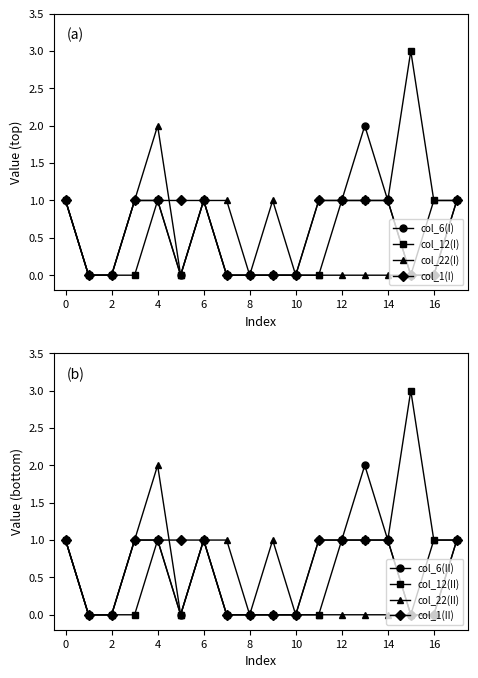

What are all the series names shown in the legend?

col_6, col_12, col_22, col_1